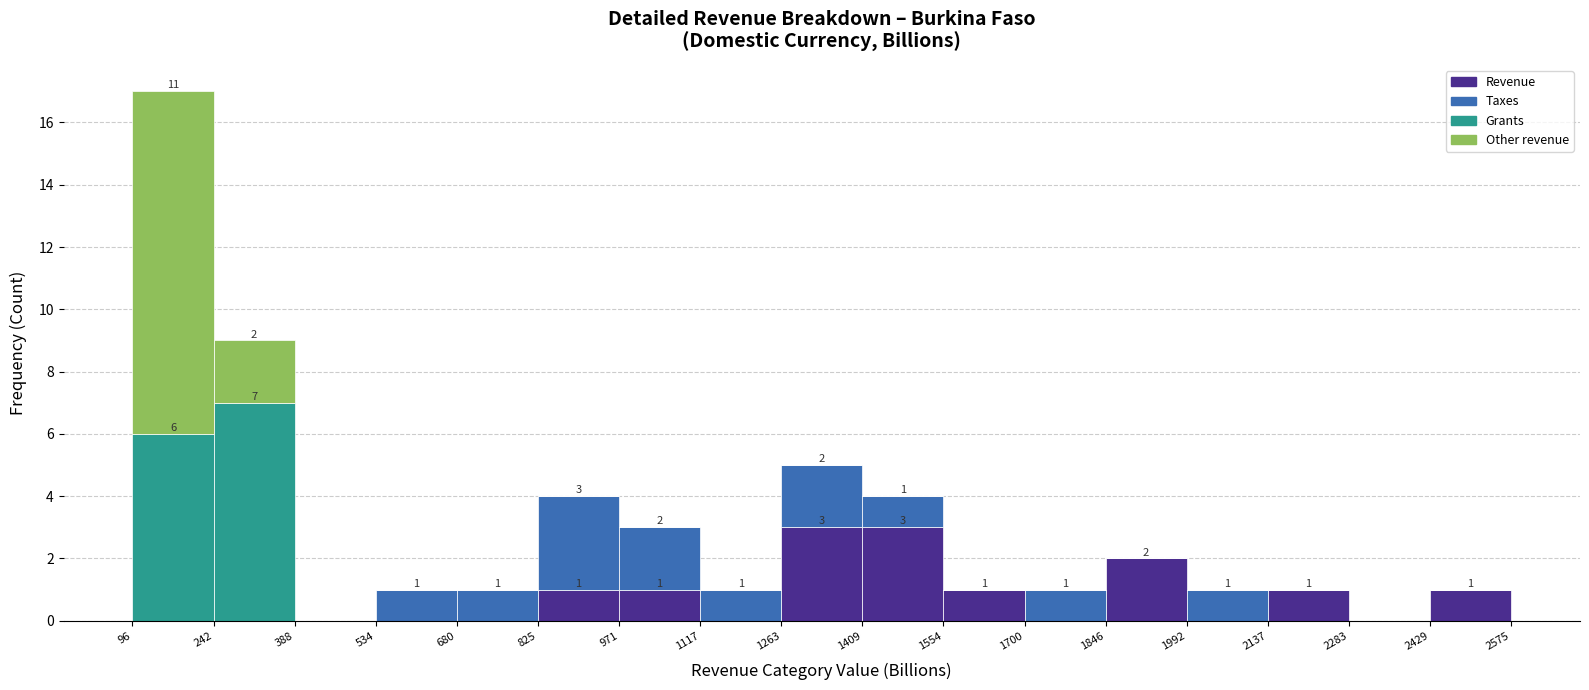

Which range on the x-axis has the tallest stacked bar (by total height)?

96 to 242